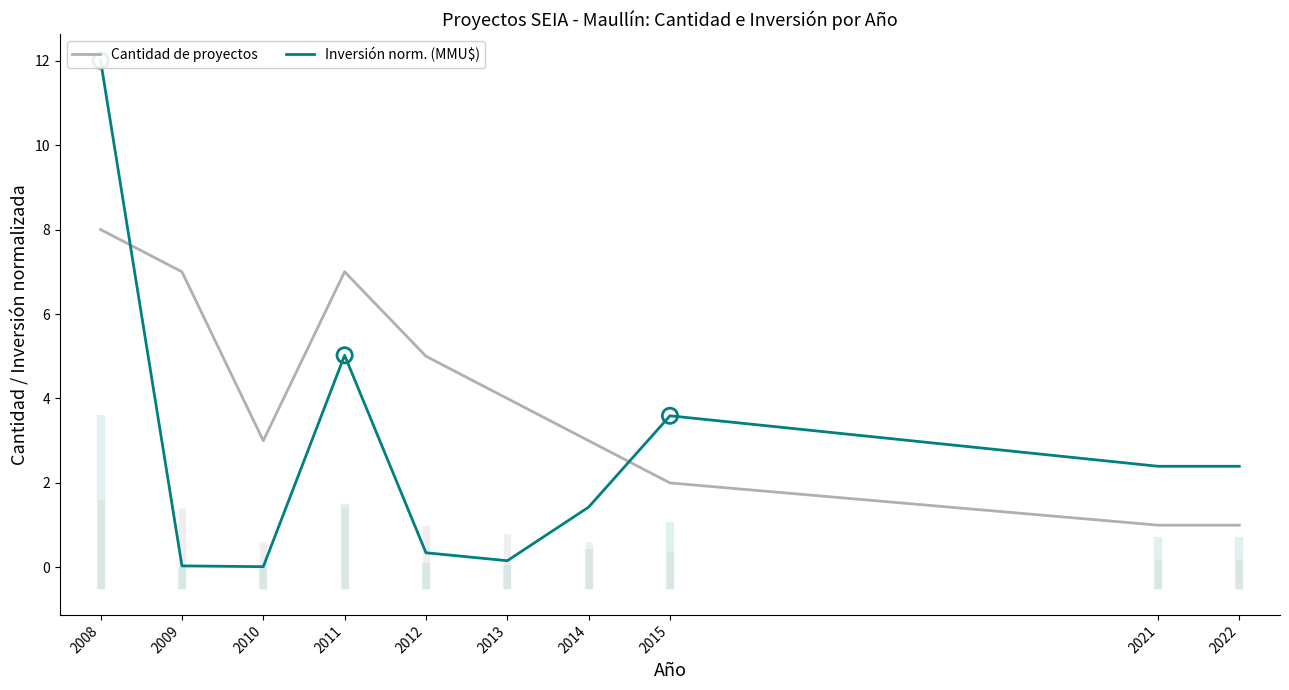

Which series has the largest total across all categories?

Cantidad de proyectos